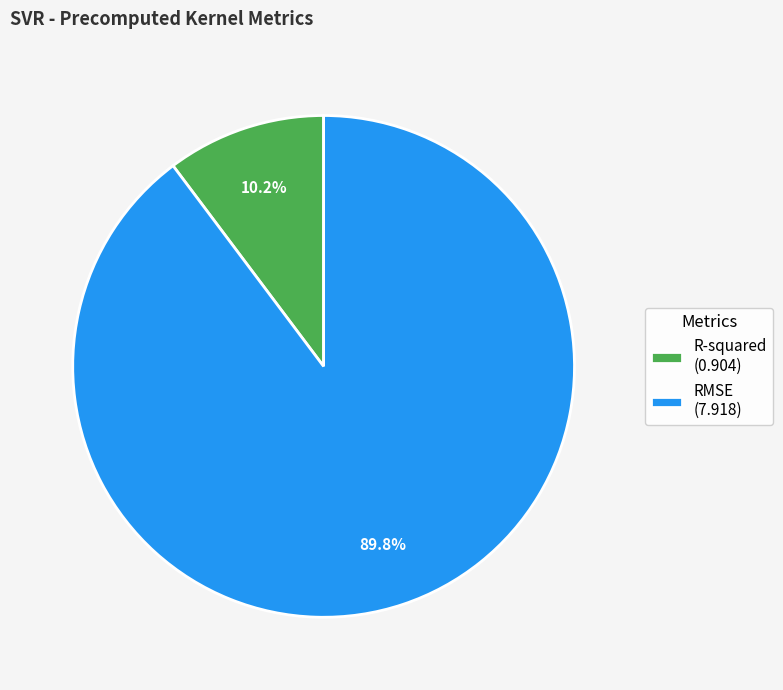

How many slices are in this pie chart?

2